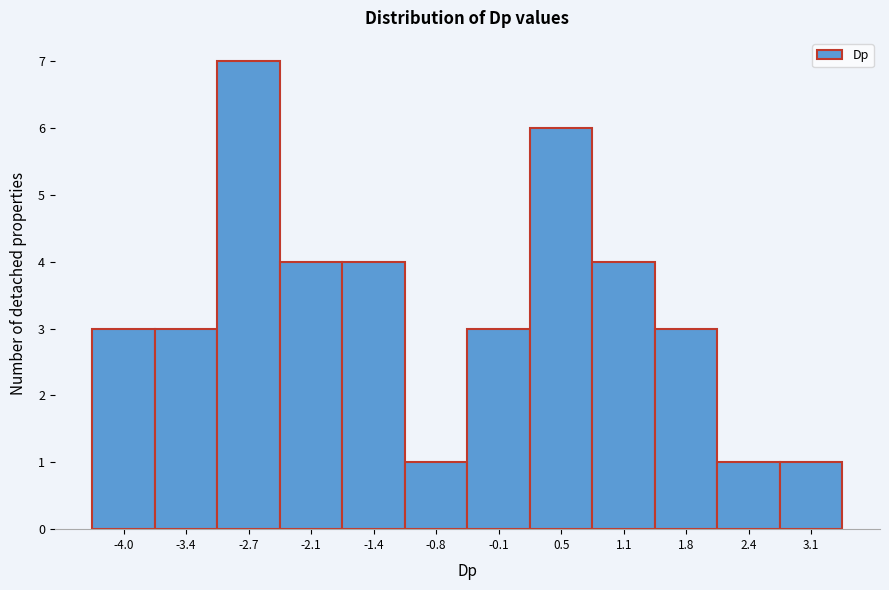

Reading right to left, extract all data points from this chart.

3.1=1	2.4=1	1.8=3	1.1=4	0.5=6	-0.1=3	-0.8=1	-1.4=4	-2.1=4	-2.7=7	-3.4=3	-4.0=3